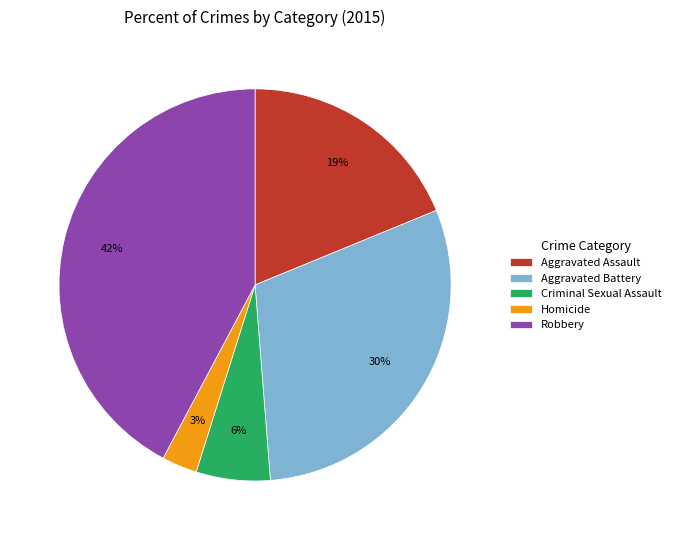

Is Homicide the majority of the pie?

No